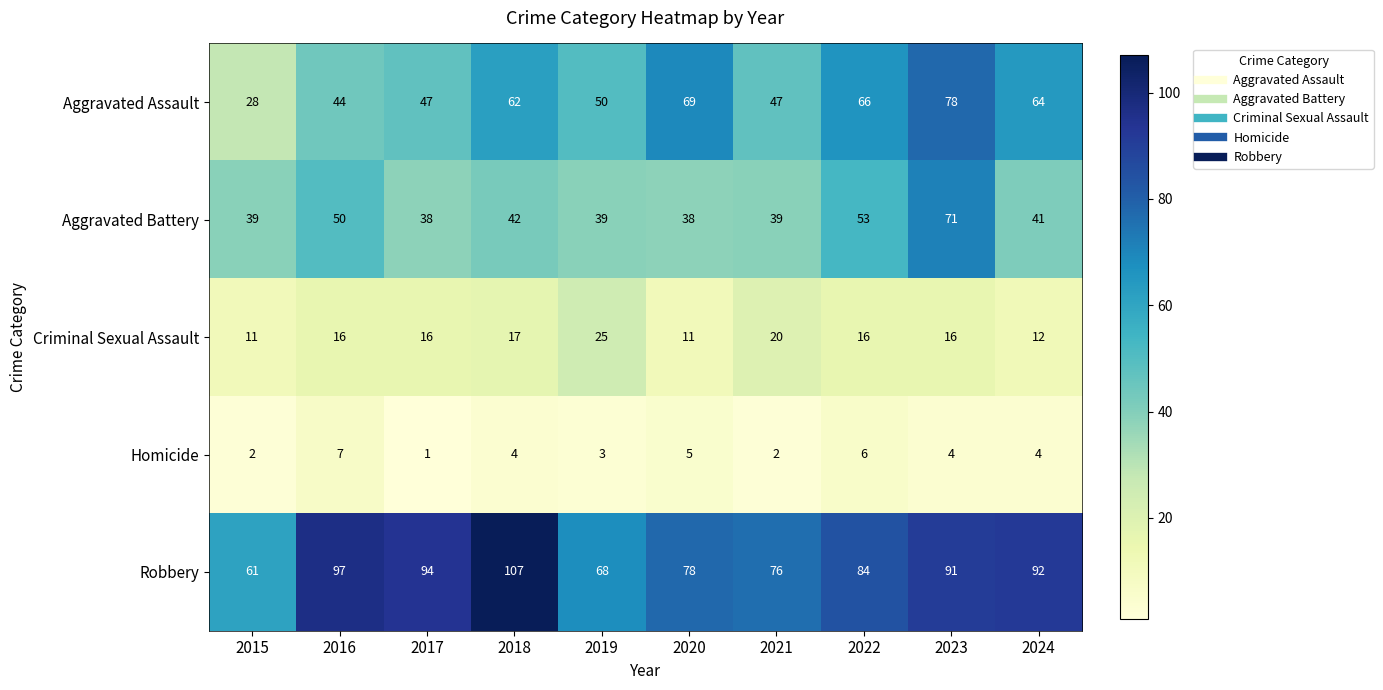

At which category does the chart reach its peak across all series?

2018